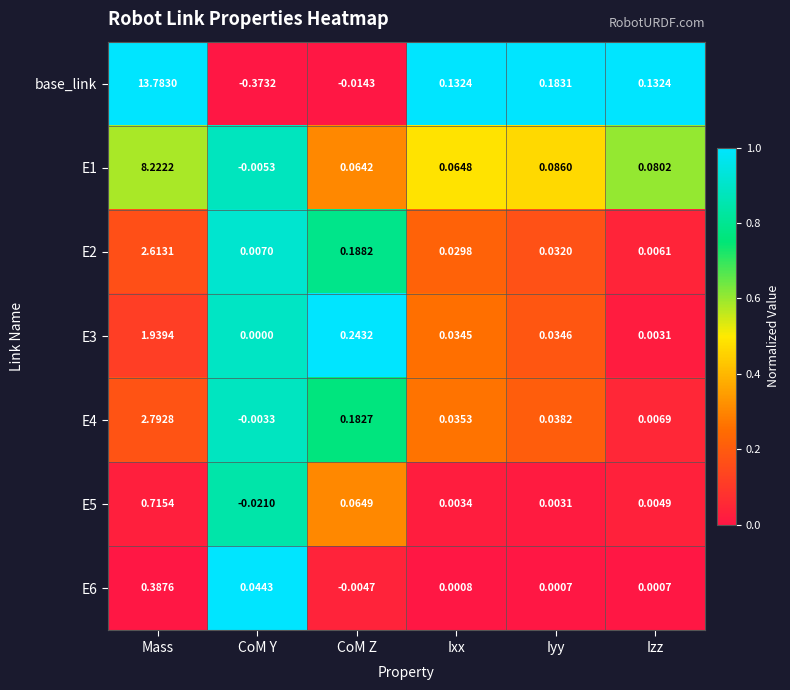

Which series has the largest total across all categories?

base_link